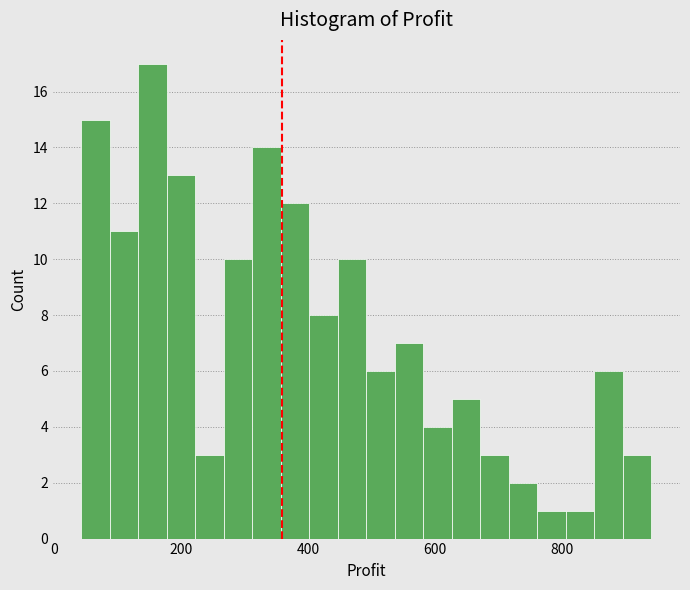

Around what value on the x-axis is the tallest bar? Give the approximate position of its centre, as read against the axis.

160